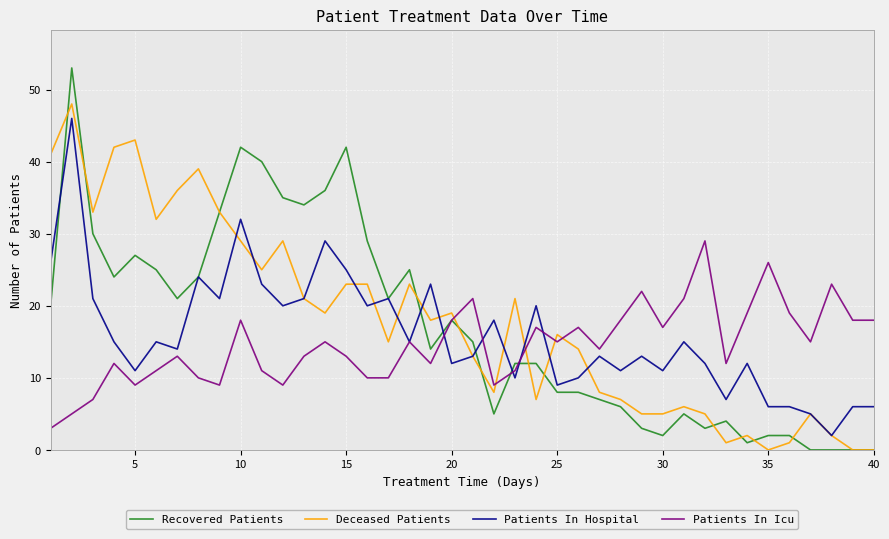

What is the maximum value shown in the chart?

53